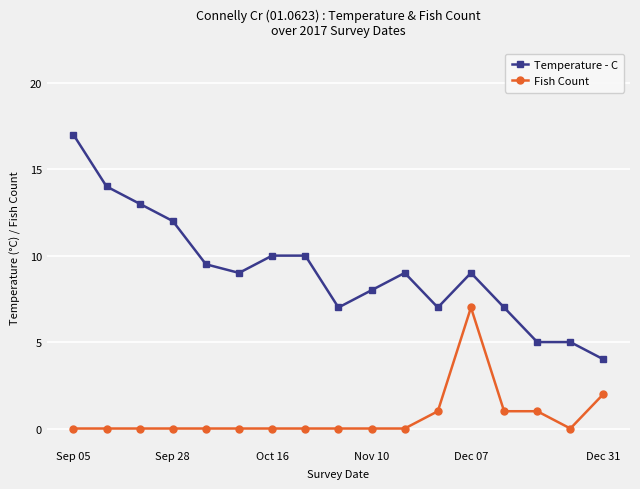

True or false: Temperature - C has more than 1 interior local peaks.

True